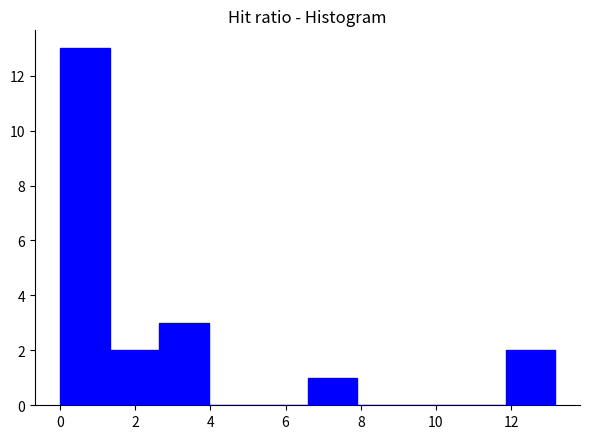

Reading left to right, list every bar in this chart as the range it spans on the x-axis followed by its height. Neither the bar edges nor the heights are printed on the chart, so give them approximately, as read against the axes.

0.0 to 1.4: 13
1.4 to 2.6: 2
2.6 to 4.0: 3
4.0 to 5.2: 0
5.2 to 6.6: 0
6.6 to 8.0: 1
8.0 to 9.2: 0
9.2 to 10.6: 0
10.6 to 11.8: 0
11.8 to 13.2: 2